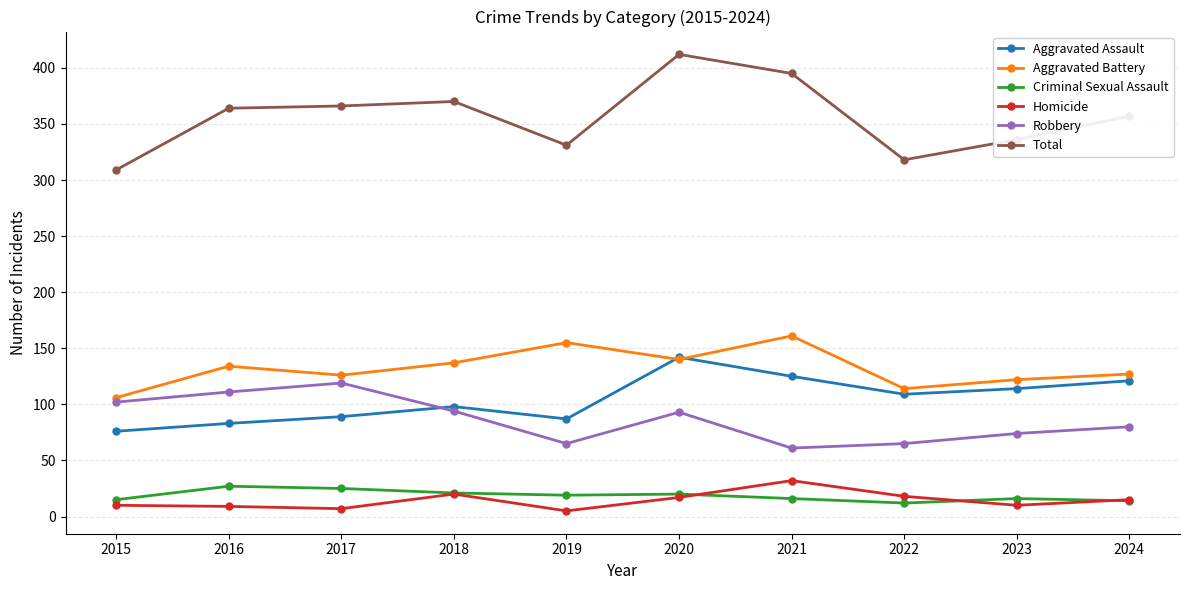

What is the difference between the second highest and second lowest values in the Robbery series?

46